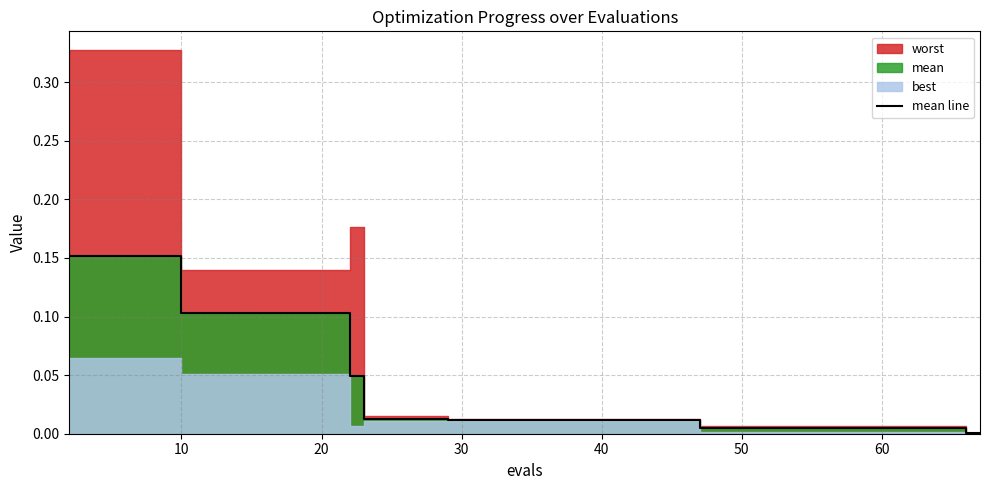

How many lines are shown in the chart?

1